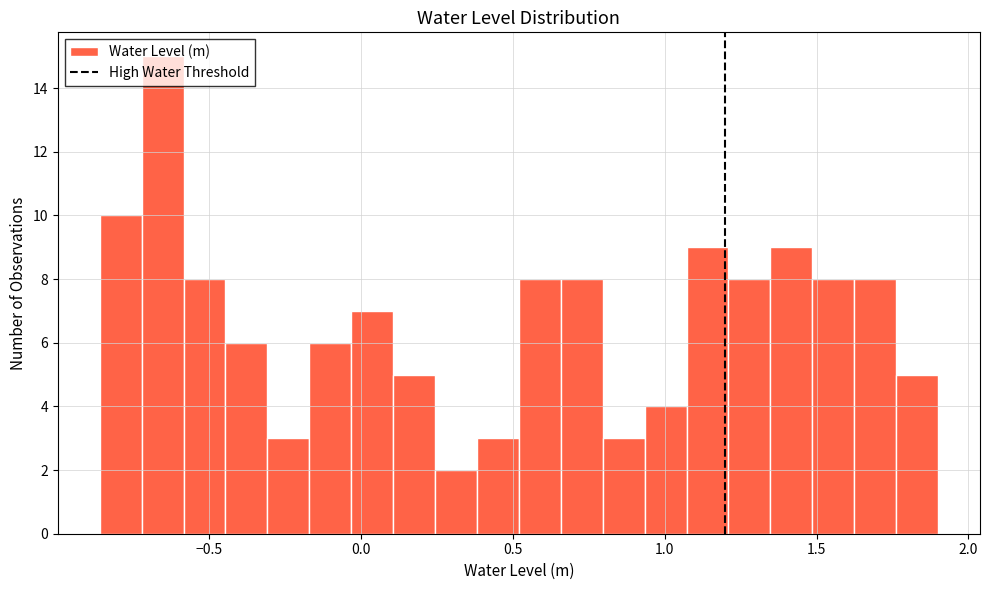

Around what value on the x-axis is the tallest bar? Give the approximate position of its centre, as read against the axis.

-0.65